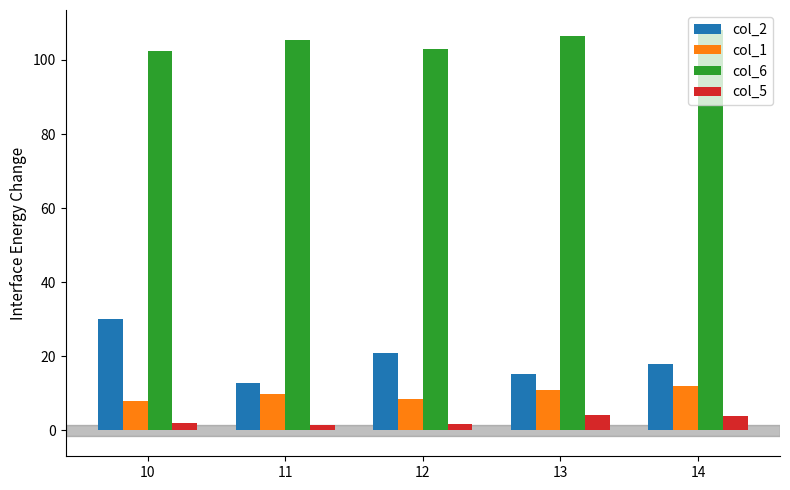

What is the lowest value of the col_2 series?

12.8